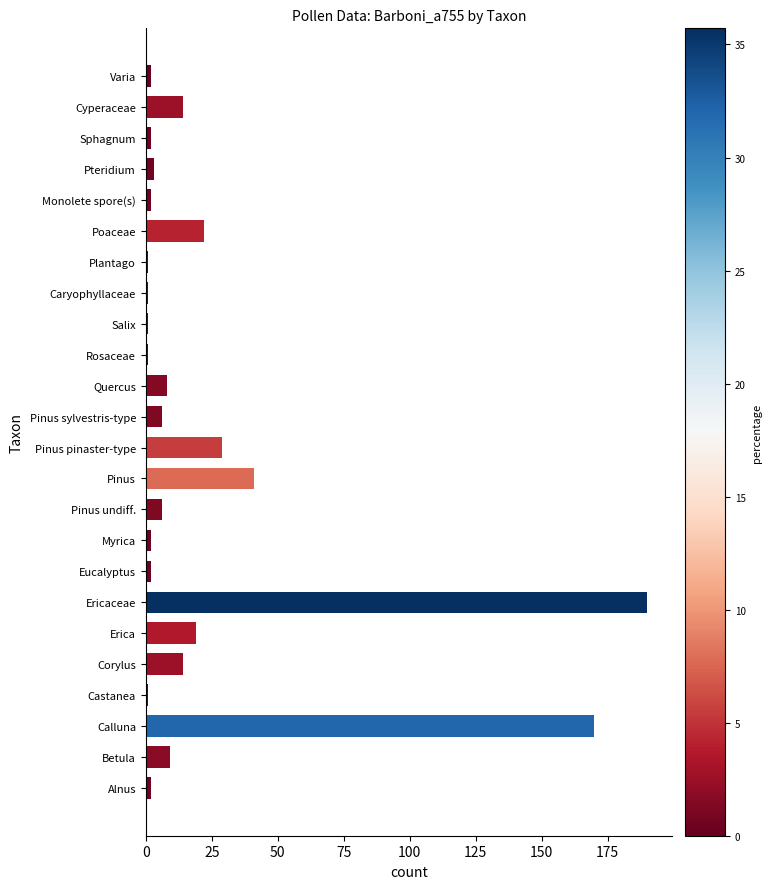

Between Quercus and Erica, which is larger?

Erica